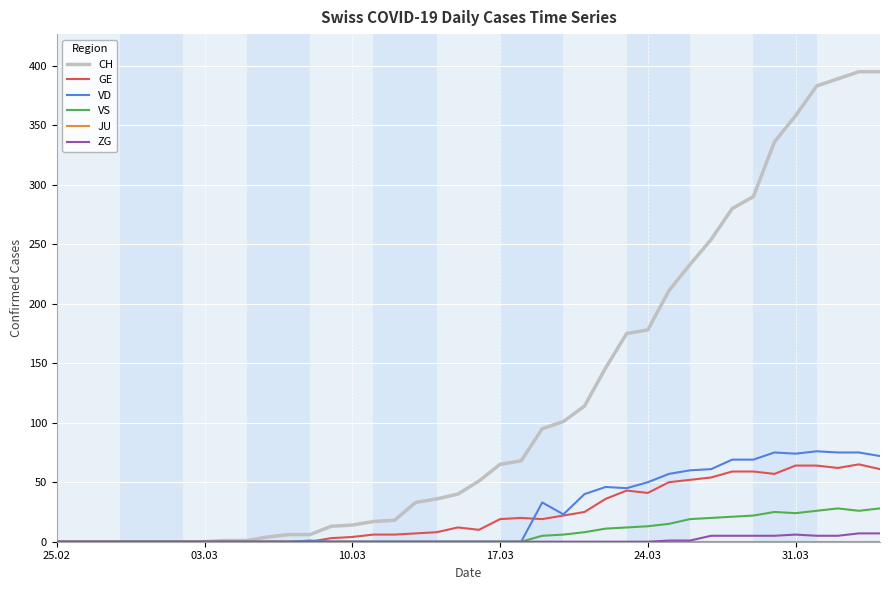

Which series has the largest range (max minus min)?

CH